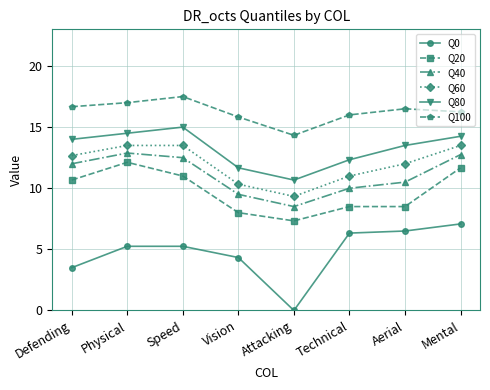

True or false: Q80 and Q0 cross at least once.

False